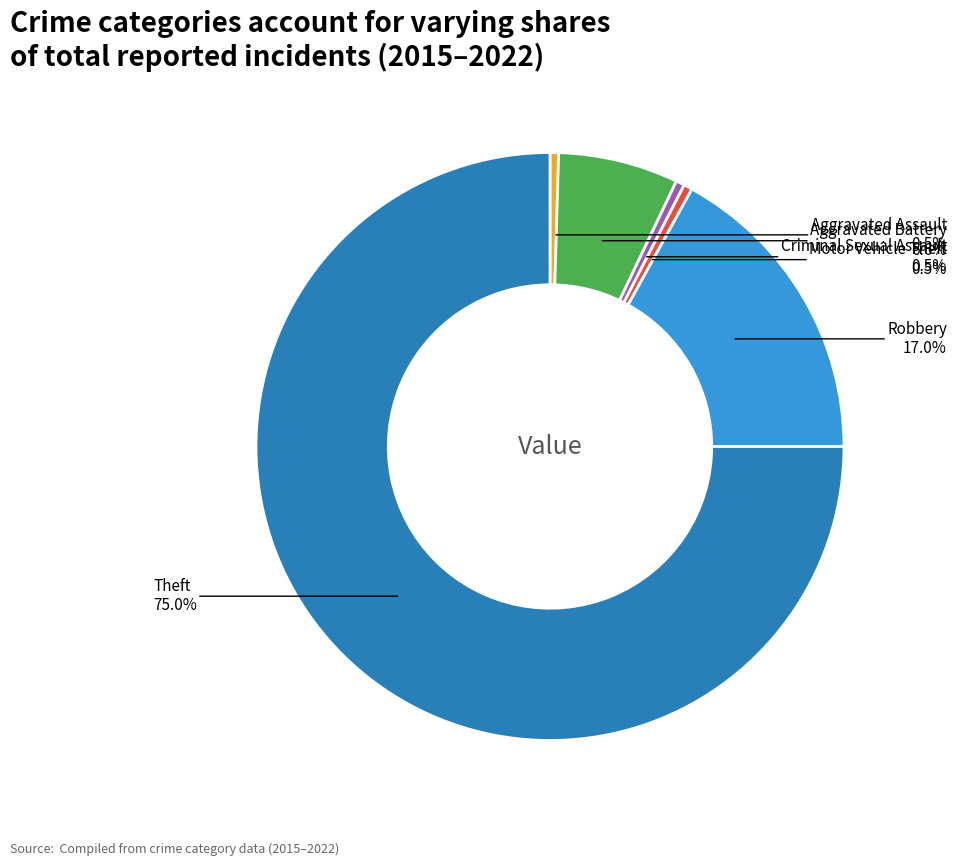

Does any single category account for the majority?

Yes